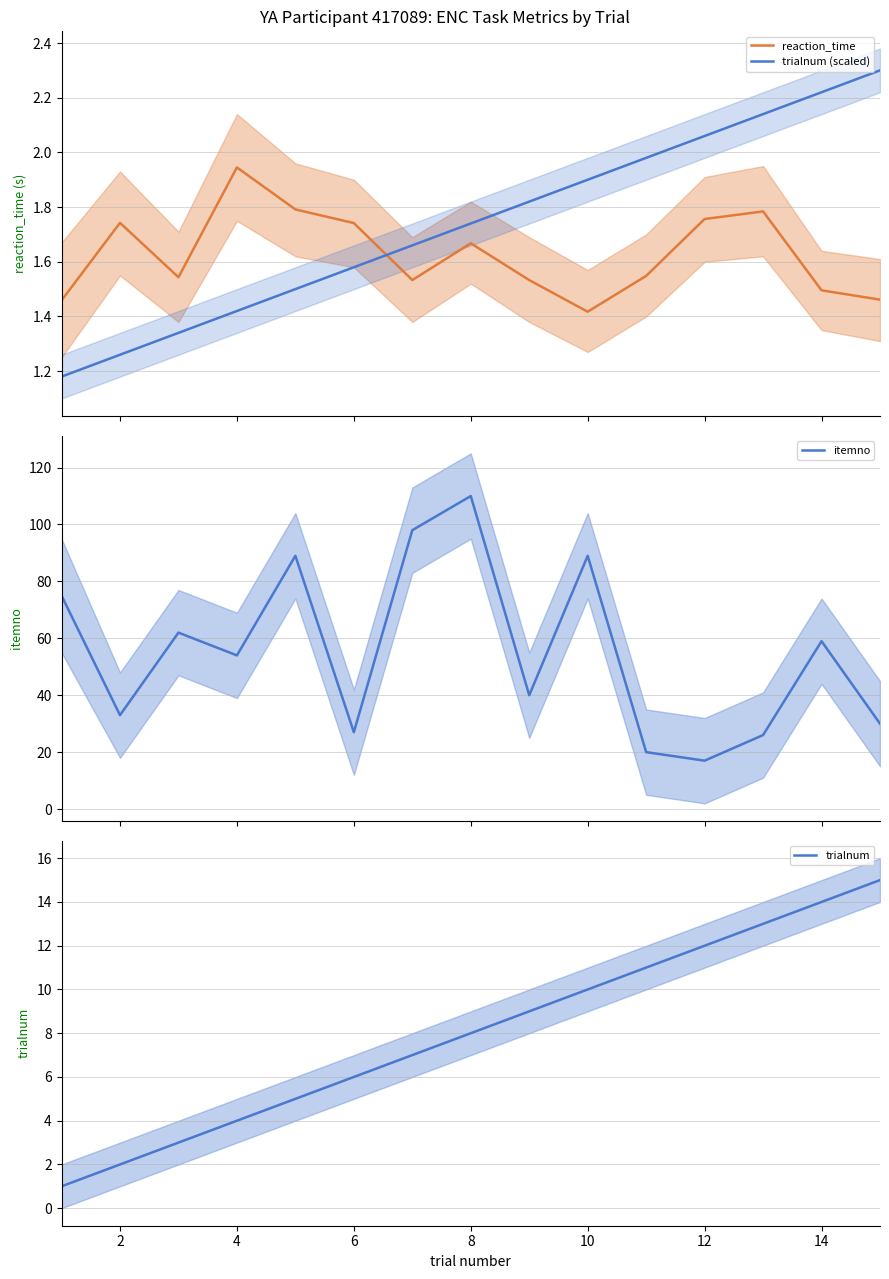

How many intersections are there between trialnum (scaled) and reaction_time?

1